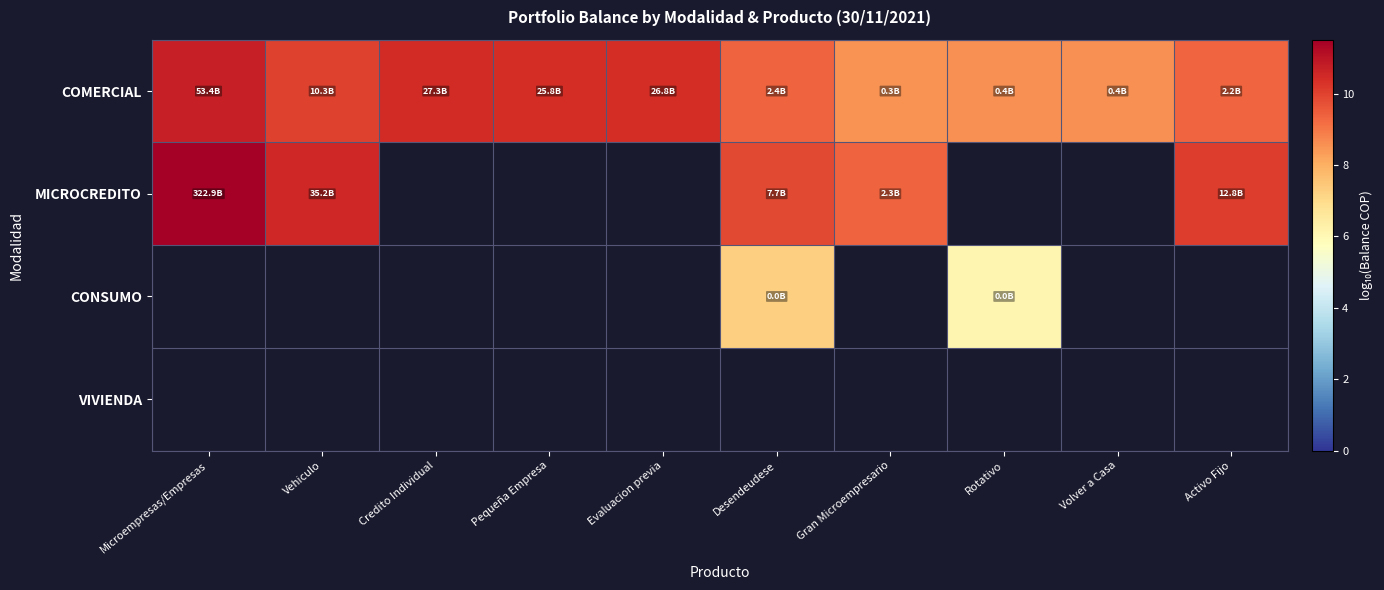

How many values in MICROCREDITO are above zero?

5